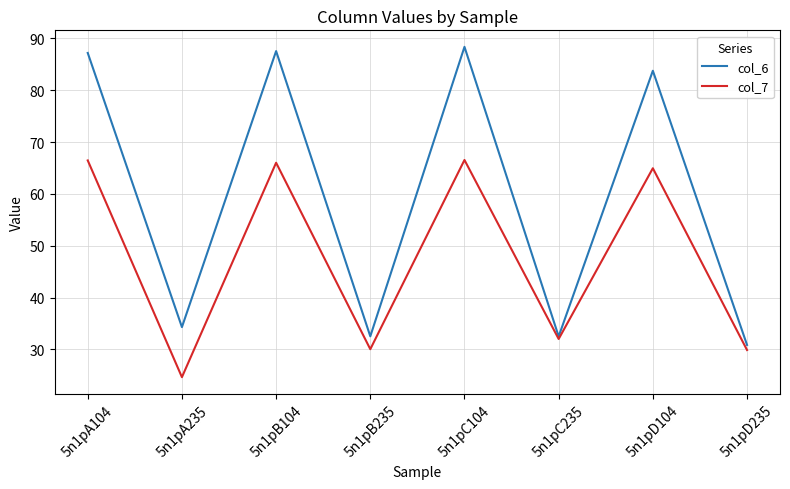

At which label does col_6 reach its peak?

5n1pC104